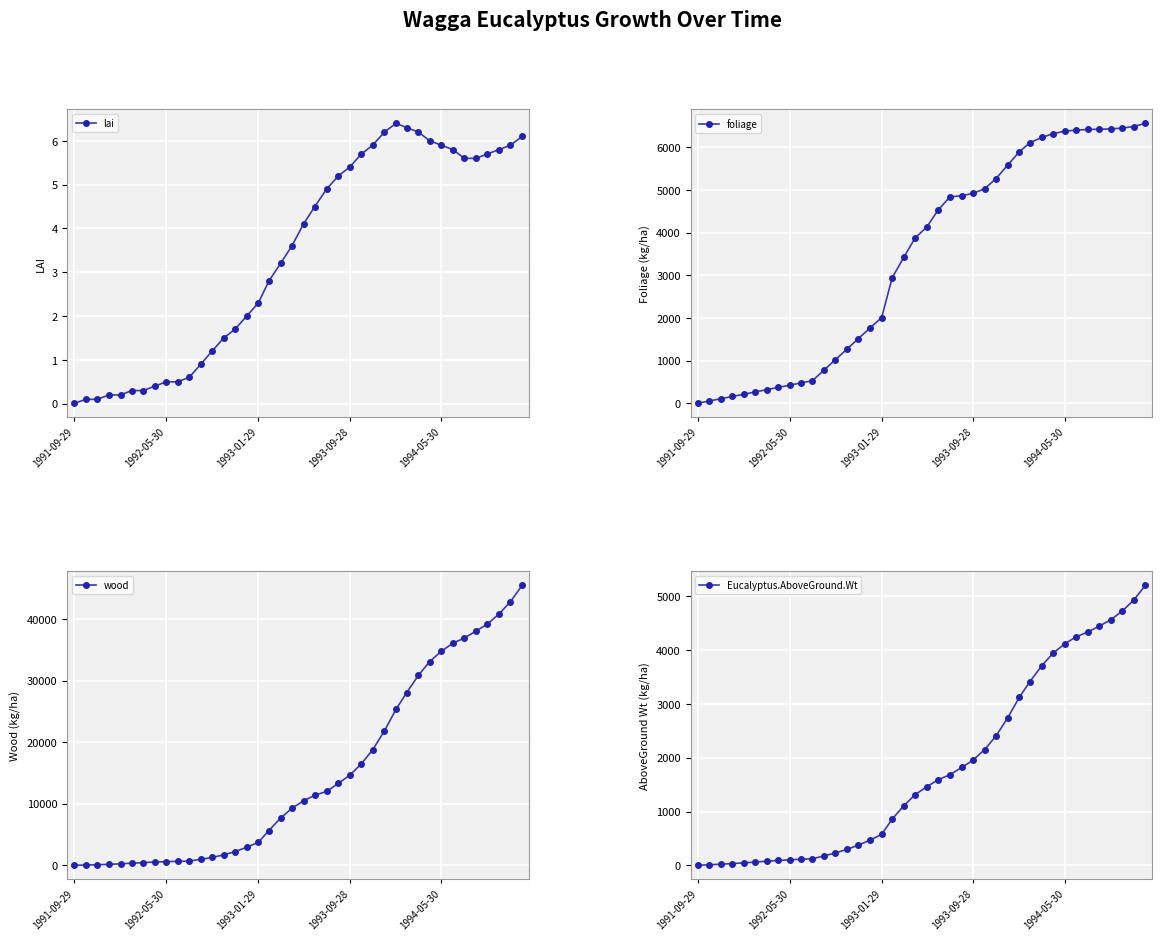

The value of lai at 1991-09-29 is 0.0. True or false?

True